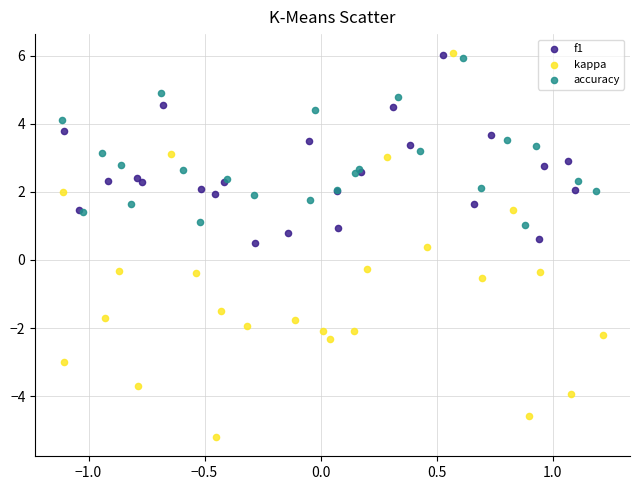

Which series has the largest Y range (max minus min)?

kappa